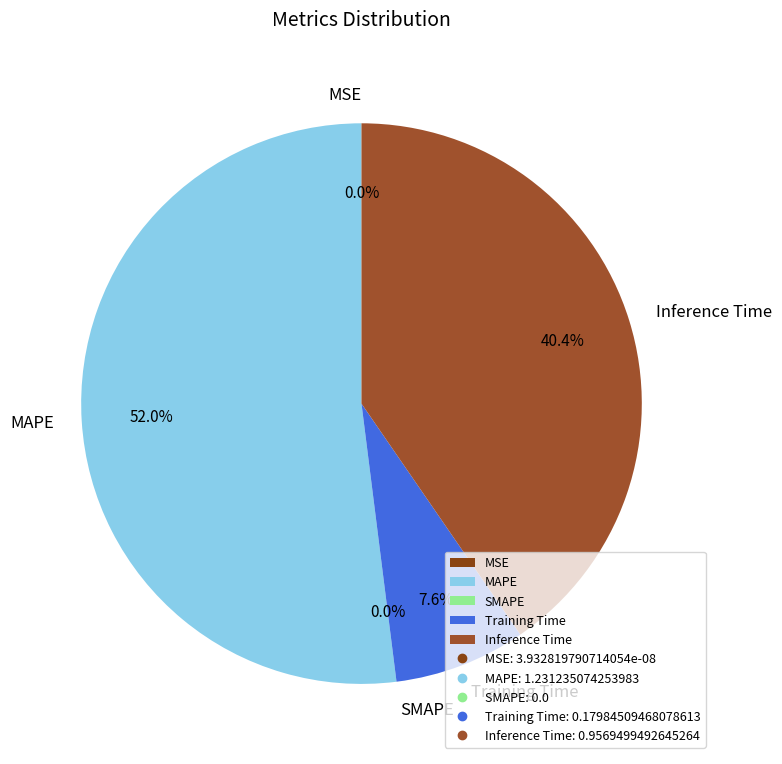

Count the number of slices in the pie.

5